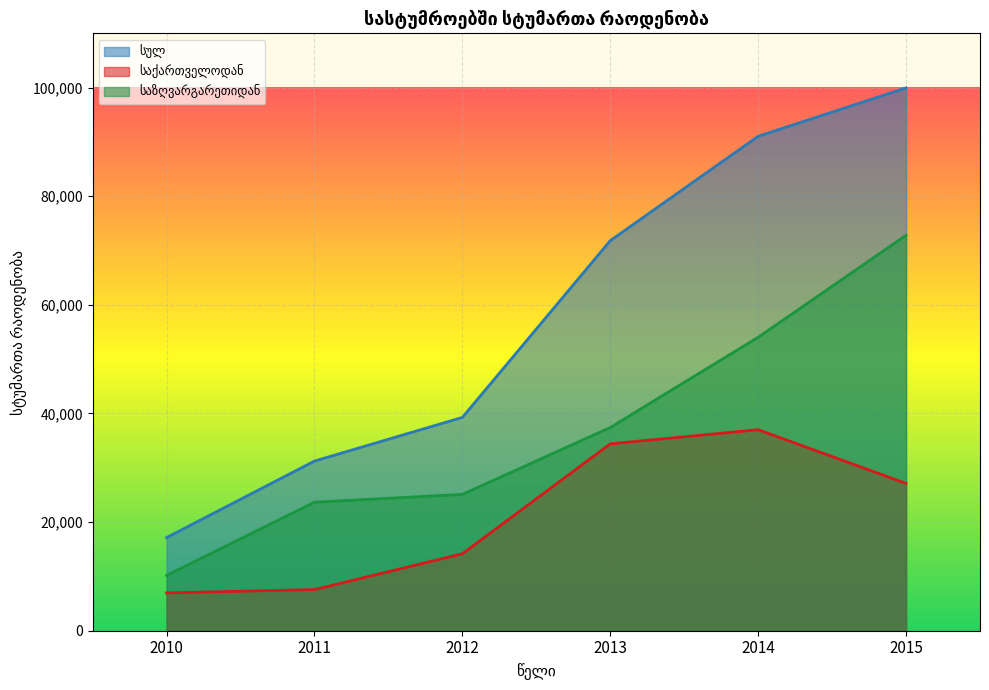

Is the value of საქართველოდან at 2010 greater than the value of სულ at 2010?

No